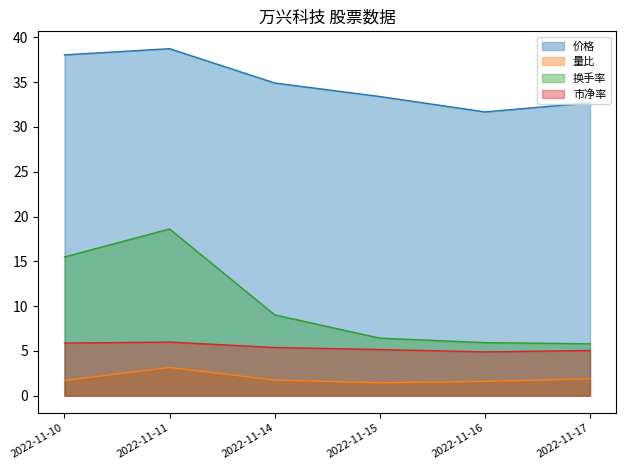

Reading right to left, extract all data points from this chart.

价格: 2022-11-17=32.7	2022-11-16=31.7	2022-11-15=33.4	2022-11-14=34.9	2022-11-11=38.7	2022-11-10=38.0
量比: 2022-11-17=1.9	2022-11-16=1.6	2022-11-15=1.4	2022-11-14=1.7	2022-11-11=3.1	2022-11-10=1.7
换手率: 2022-11-17=5.8	2022-11-16=5.9	2022-11-15=6.4	2022-11-14=9.0	2022-11-11=18.6	2022-11-10=15.5
市净率: 2022-11-17=5.0	2022-11-16=4.9	2022-11-15=5.2	2022-11-14=5.4	2022-11-11=6.0	2022-11-10=5.9